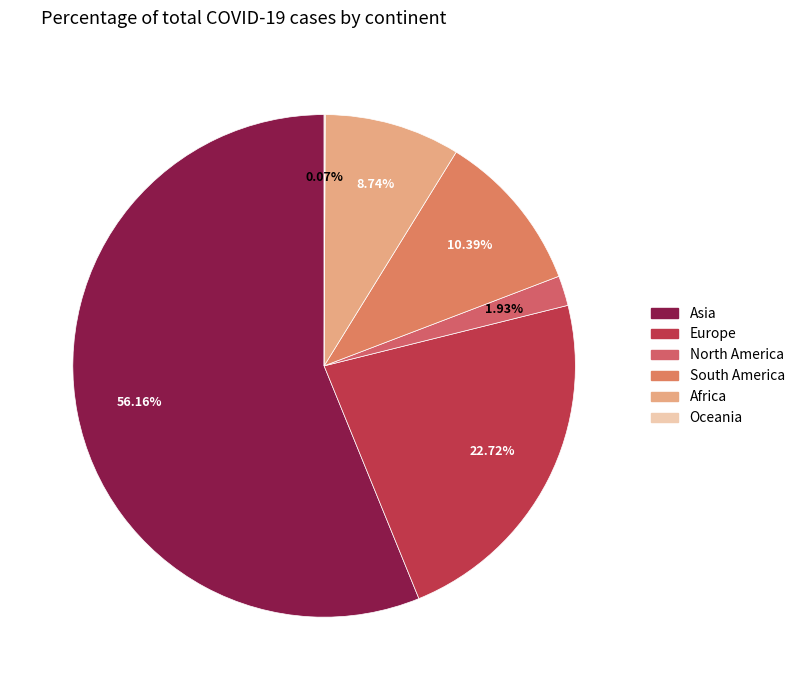

Is it true that North America is 2% of the pie?

True